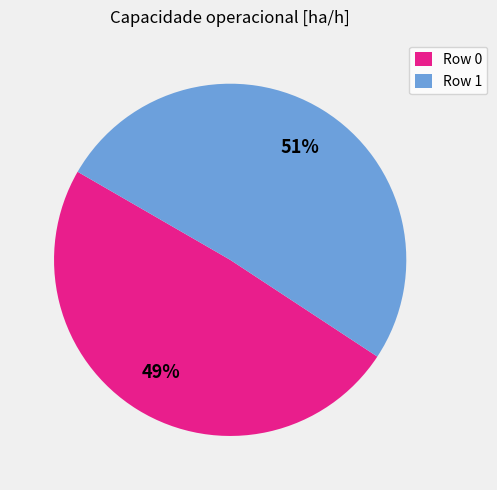

Is there a majority slice in this chart?

Yes